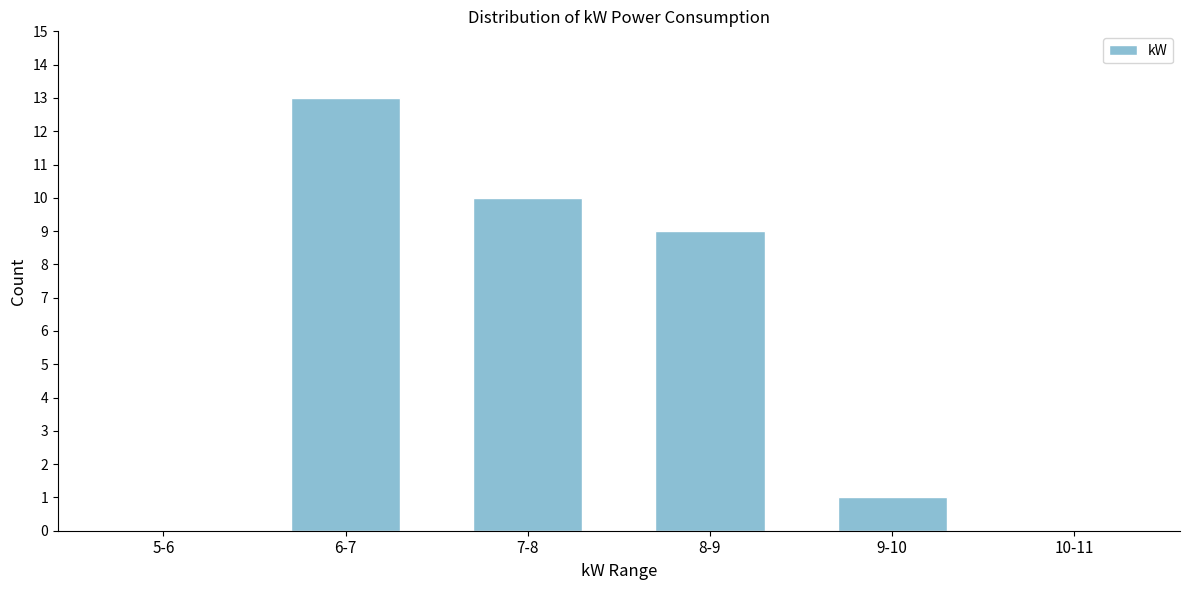

Reading left to right, transcribe all the data shown in this chart.

5-6=0	6-7=13	7-8=10	8-9=9	9-10=1	10-11=0